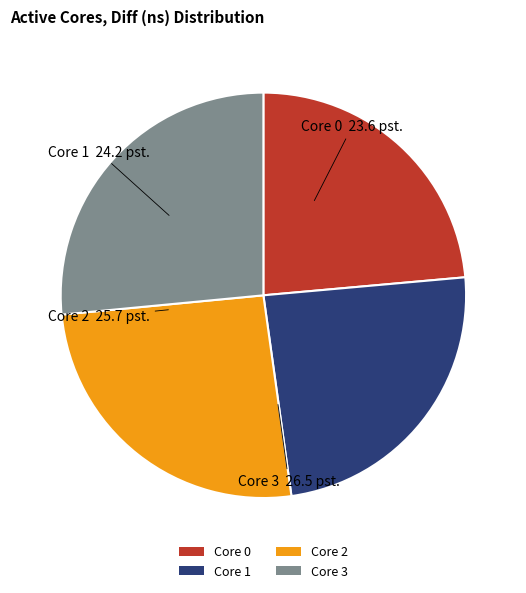

Which has a higher value, Core 1 or Core 0?

Core 1